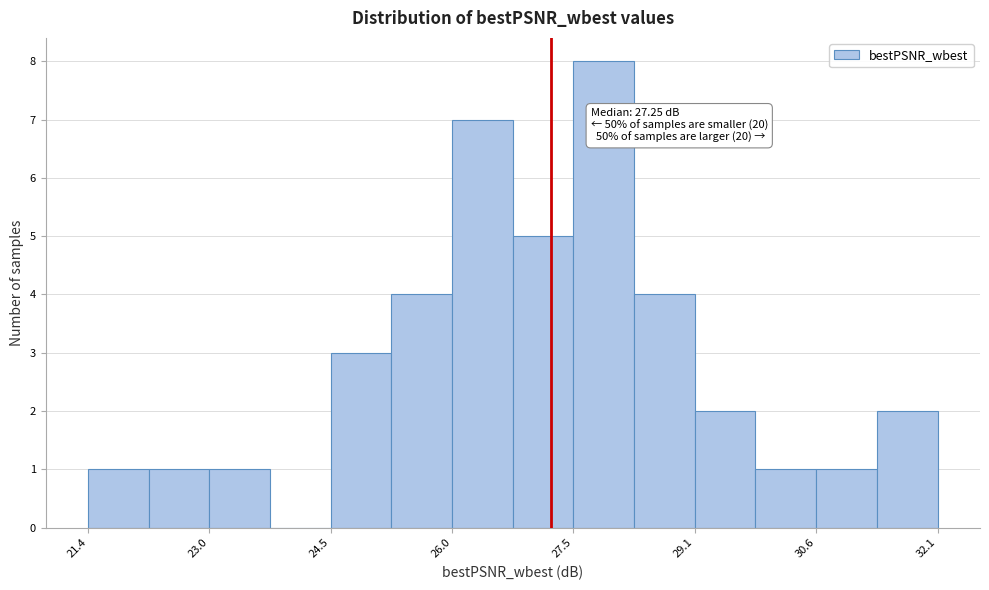

Around what value on the x-axis is the tallest bar? Give the approximate position of its centre, as read against the axis.

28.0